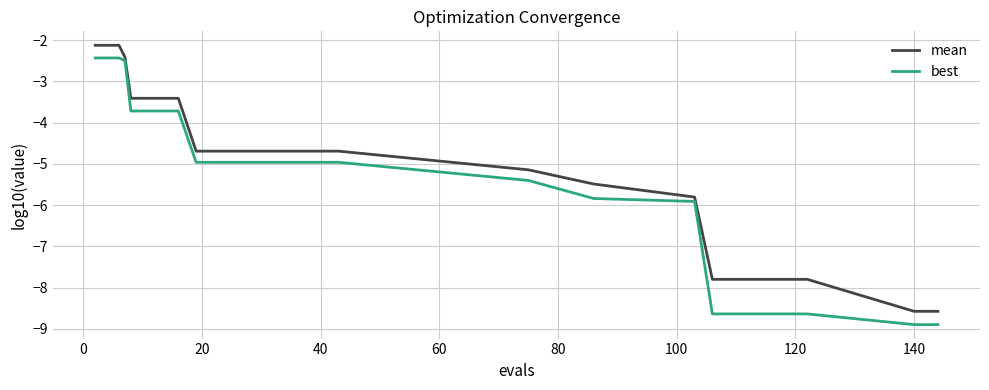

Count the number of data series in this chart.

2